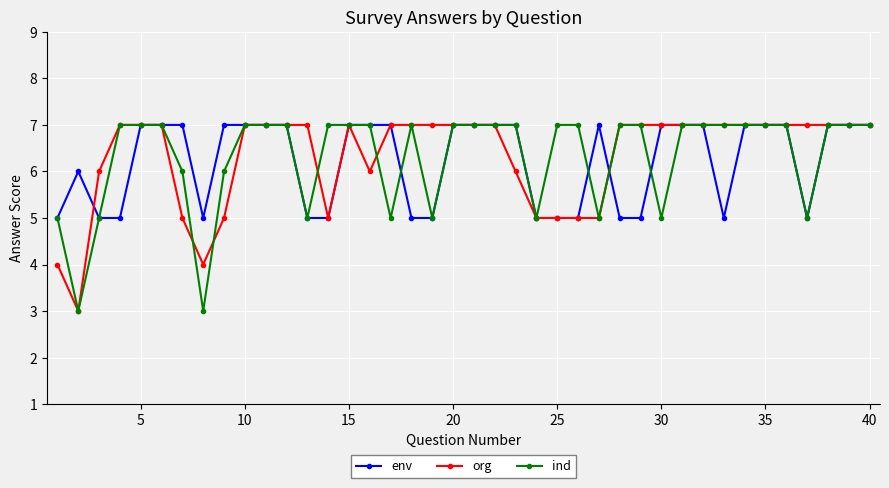

What is the greatest value displayed?

7